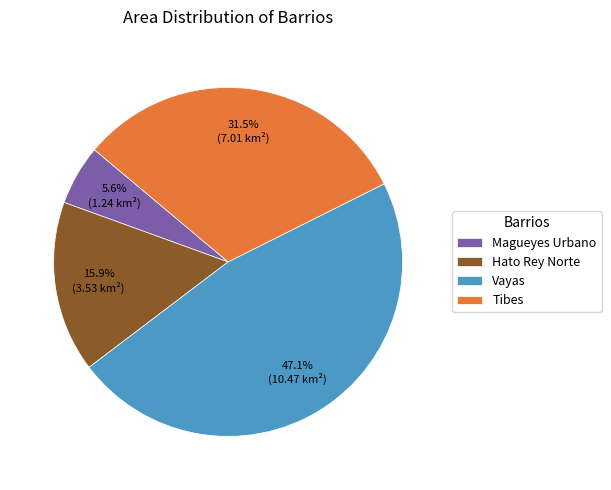

To the nearest percent, what is the difference between the Hato Rey Norte and Vayas slice percentages?

31%